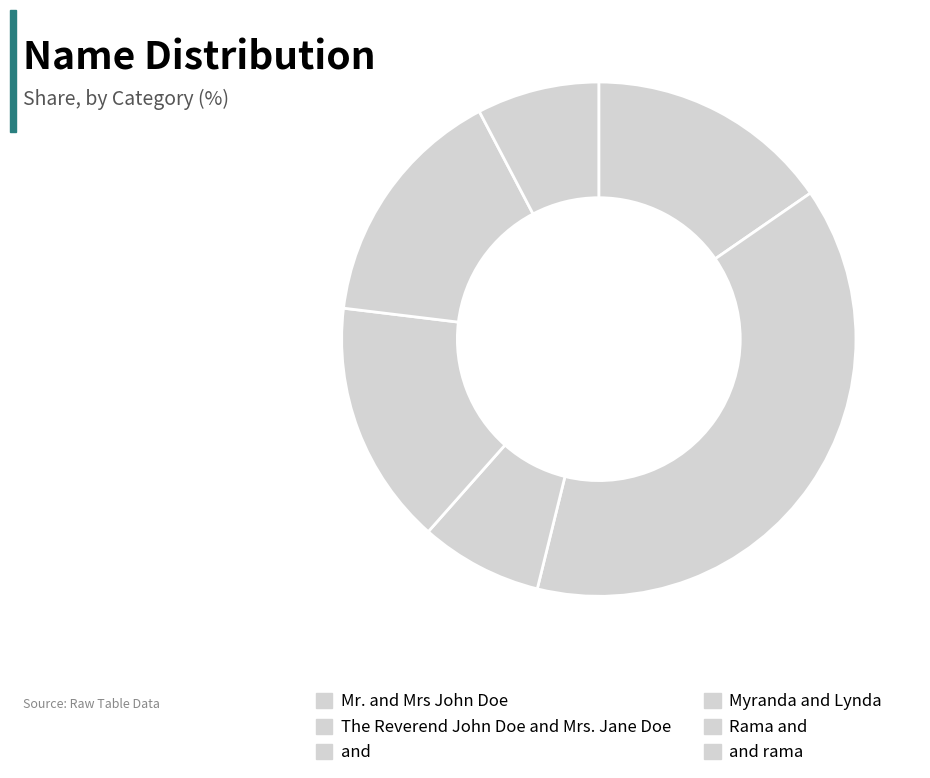

To the nearest percent, what is the average slice percentage?

17%